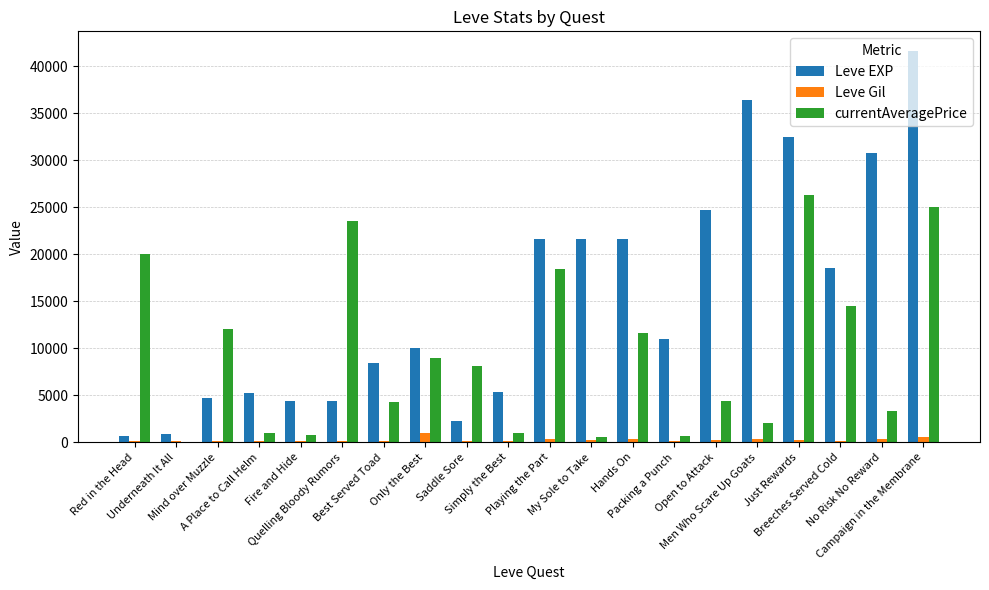

What is the maximum value shown in the chart?

41630.0